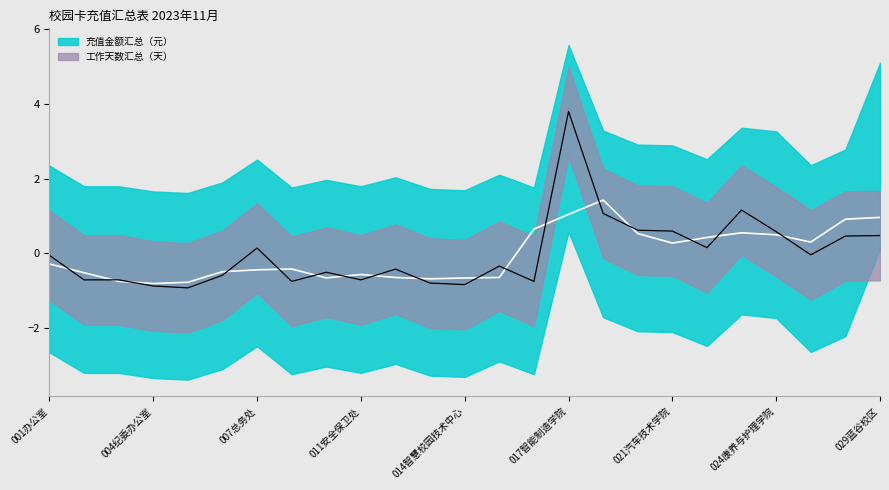

Which has a higher value, 024康养与护理学院 or 020艺术与教育学院?

020艺术与教育学院